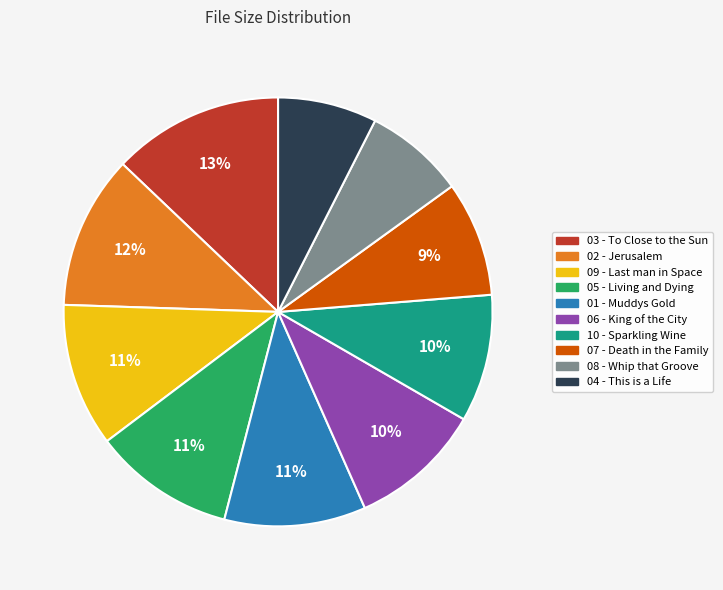

To the nearest percent, what is the average slice percentage?

10%